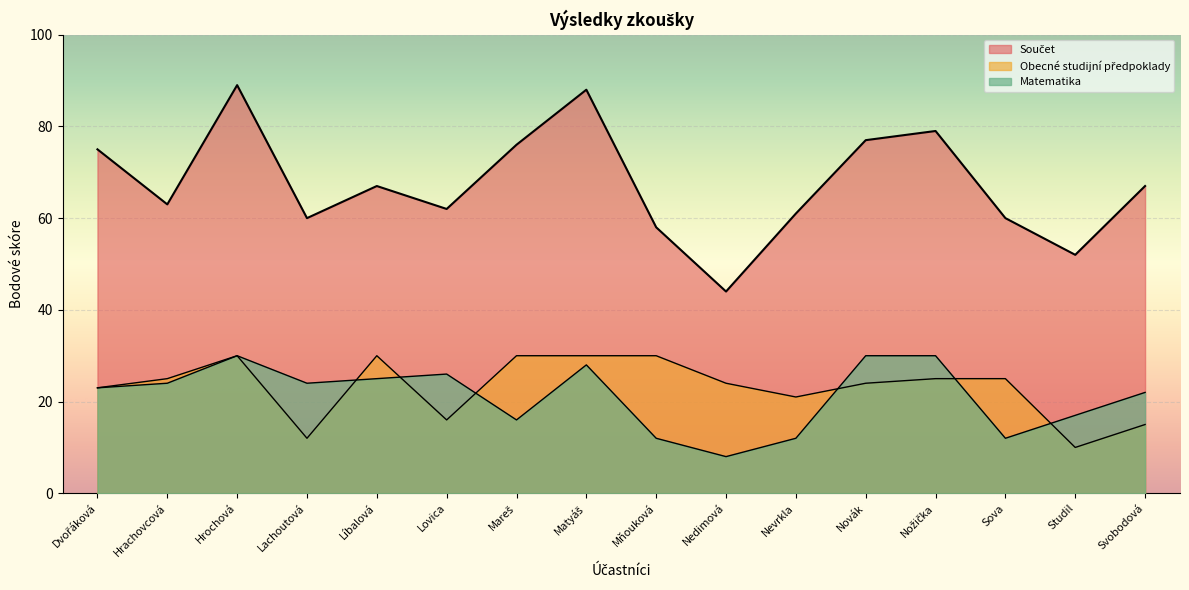

True or false: Obecné studijní předpoklady and Součet intersect in this chart.

False